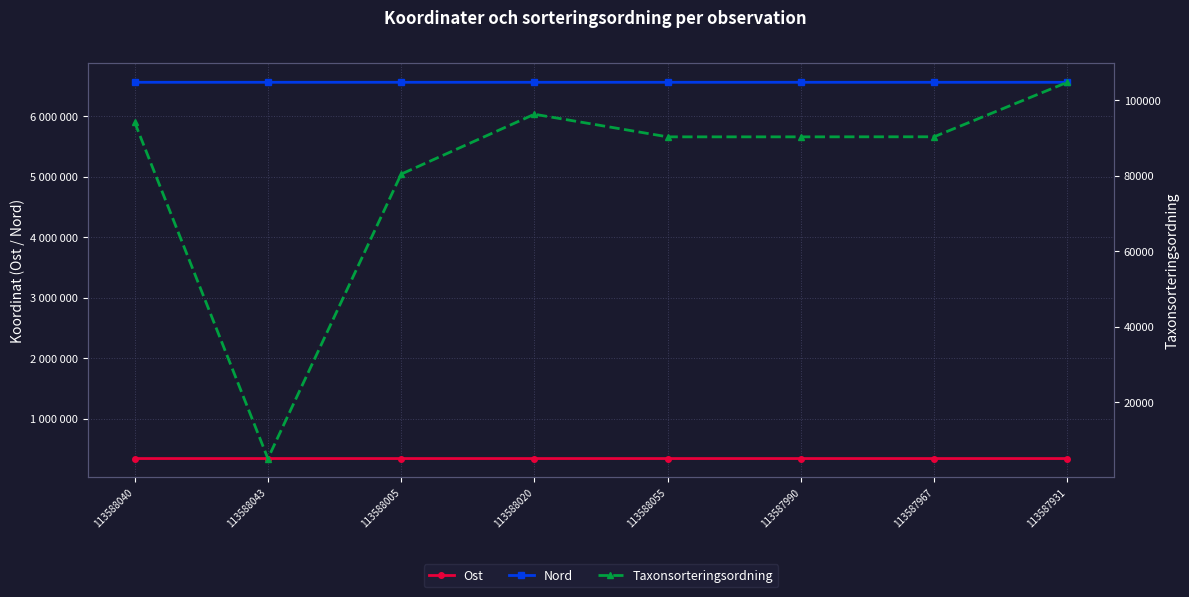

True or false: Ost has a value of 455499 at 113588020.

False